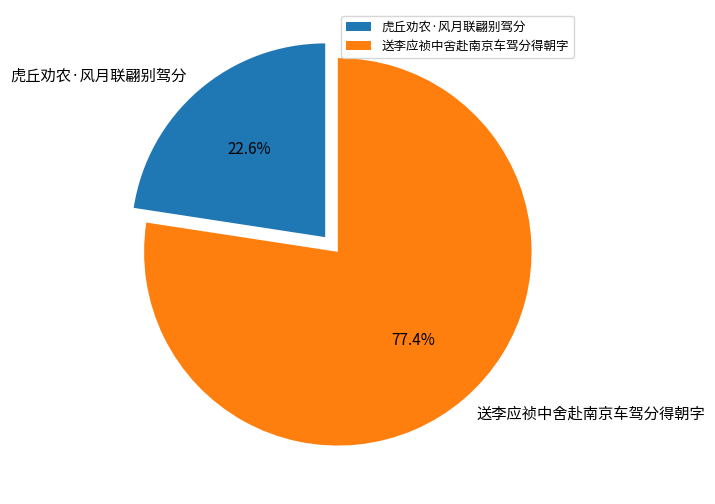

Does 送李应祯中舍赴南京车驾分得朝字 represent more than half of the total?

Yes